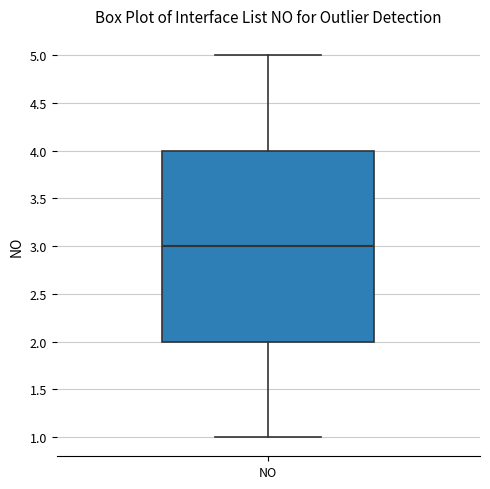

Read this box plot against the y-axis: the position of the median line, the range covered by the box, and the ends of both whiskers. The values are not printed on the chart, so give them approximately, as read against the axis.

median 3, box 2 to 4, whiskers 1 to 5